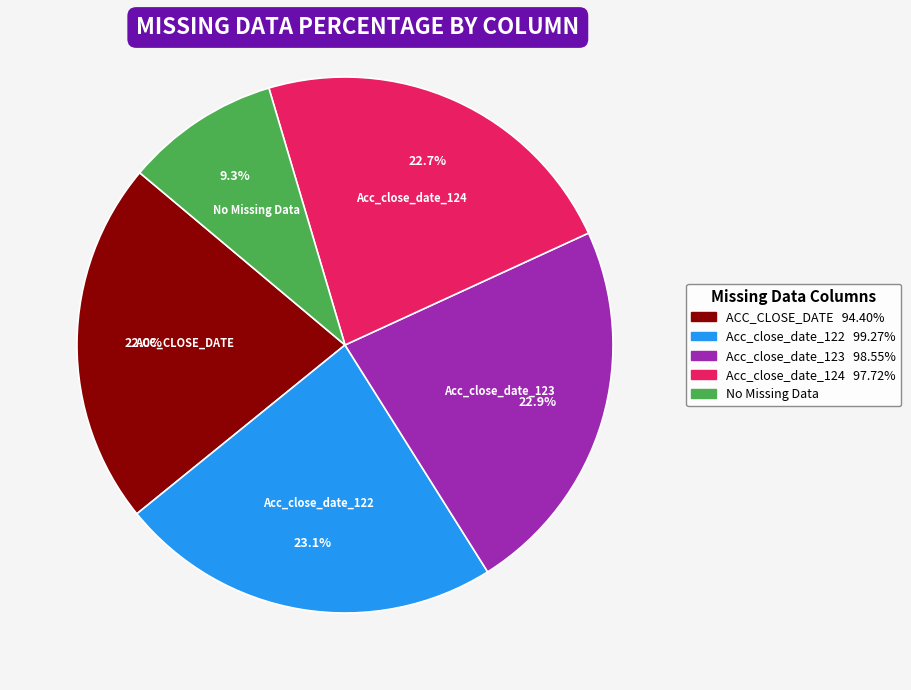

Is there a majority slice in this chart?

No